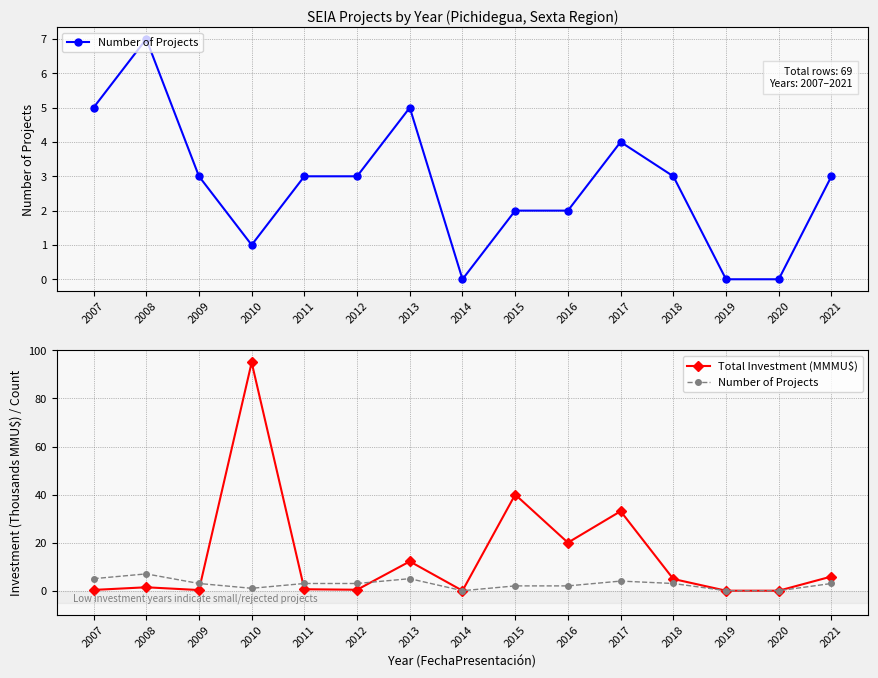

Is the value of Number of Projects at 2016 greater than the value of Total Investment (MMMU$) at 2014?

Yes